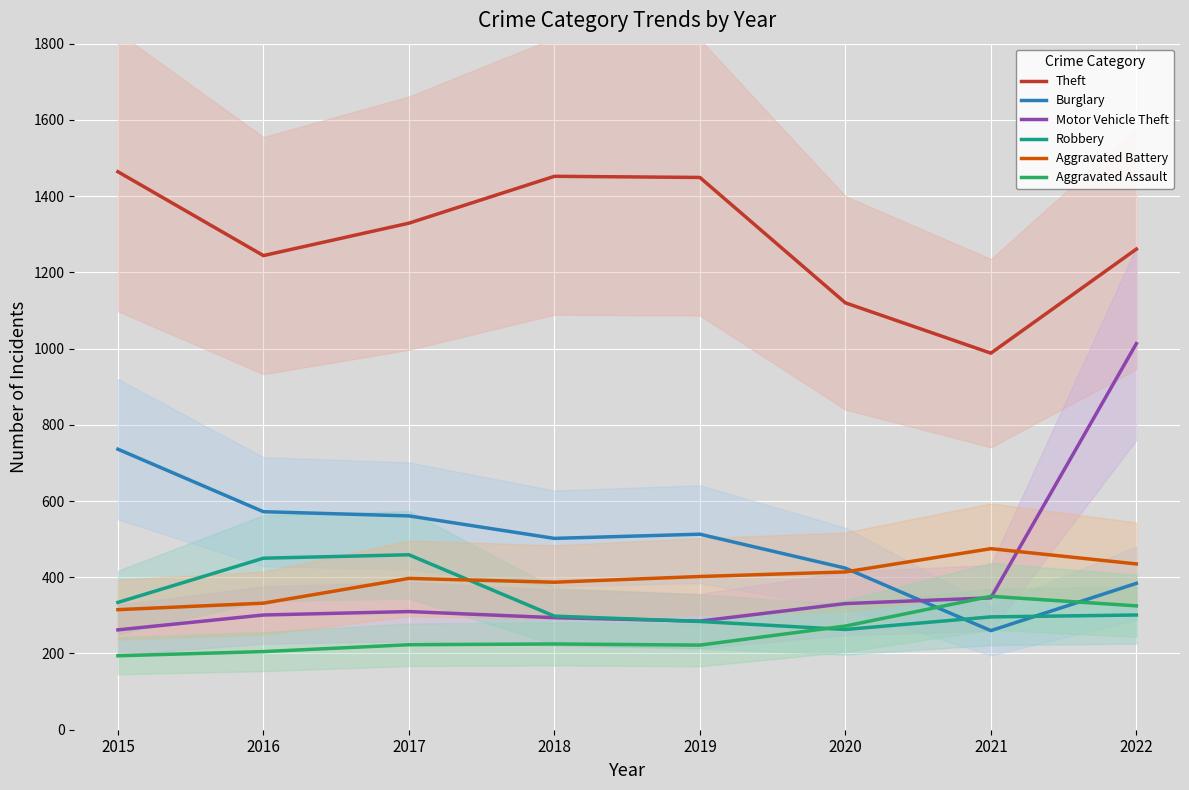

The value of Motor Vehicle Theft at 2019 is 285. True or false?

True